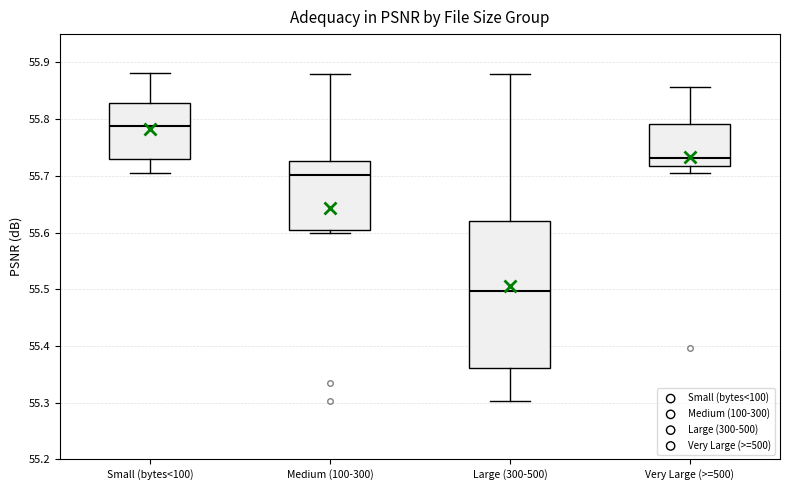

Which box is the tallest, from its lower edge to its upper edge?

Large (300-500)